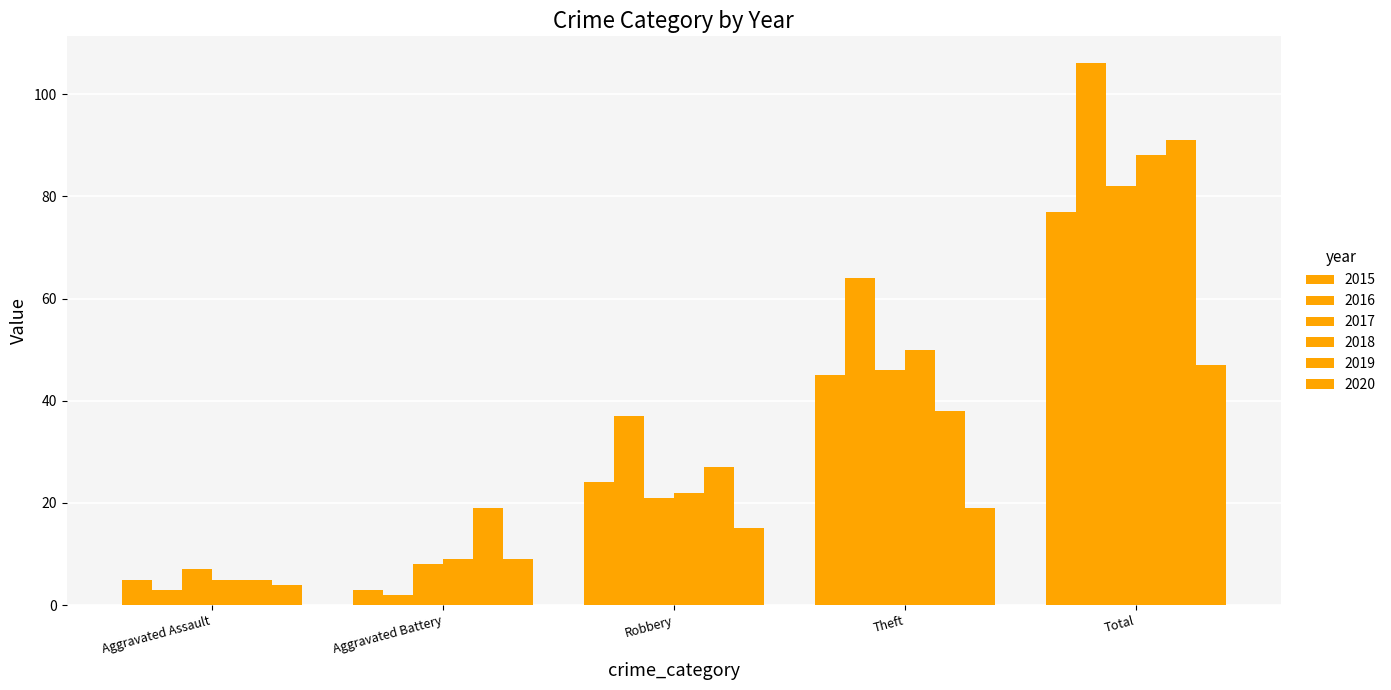

How many distinct data groups are displayed?

6